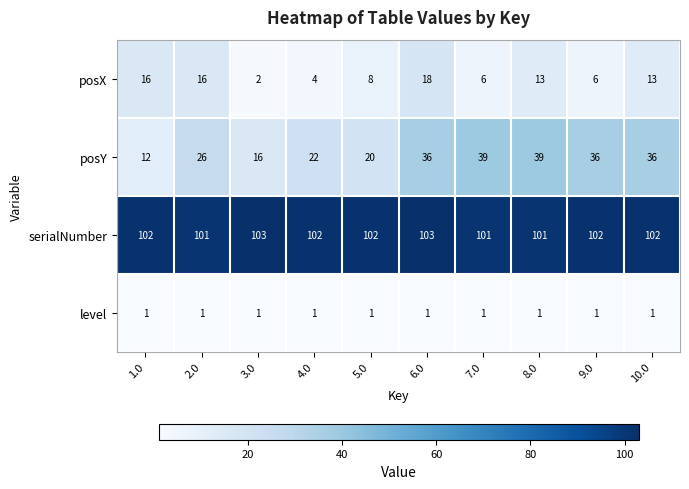

What is the difference between the highest and lowest values at 10.0?

101